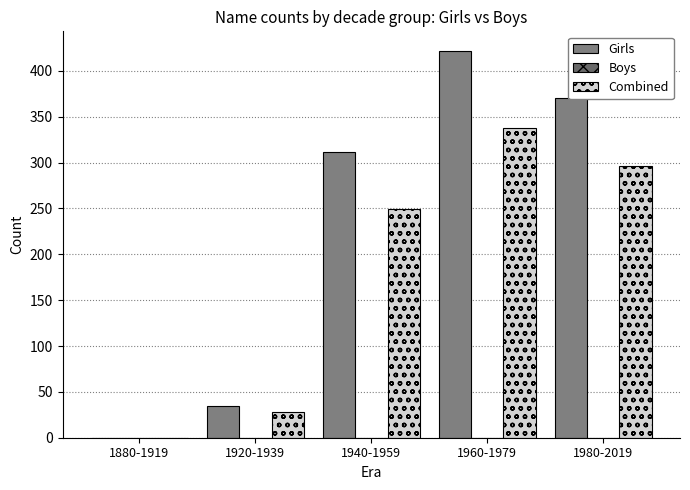

The Combined series shows 0.0 at 1880-1919. True or false?

True